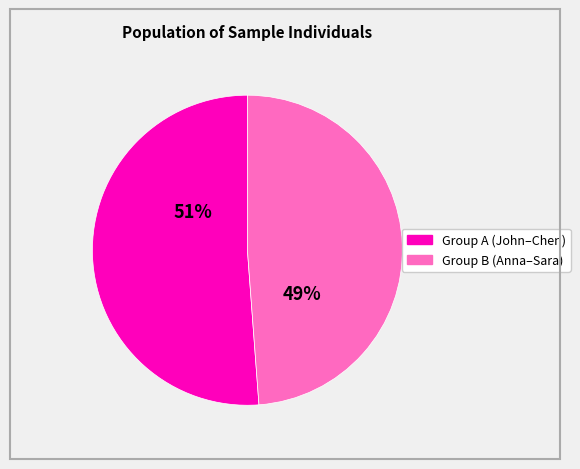

Is there a majority slice in this chart?

Yes